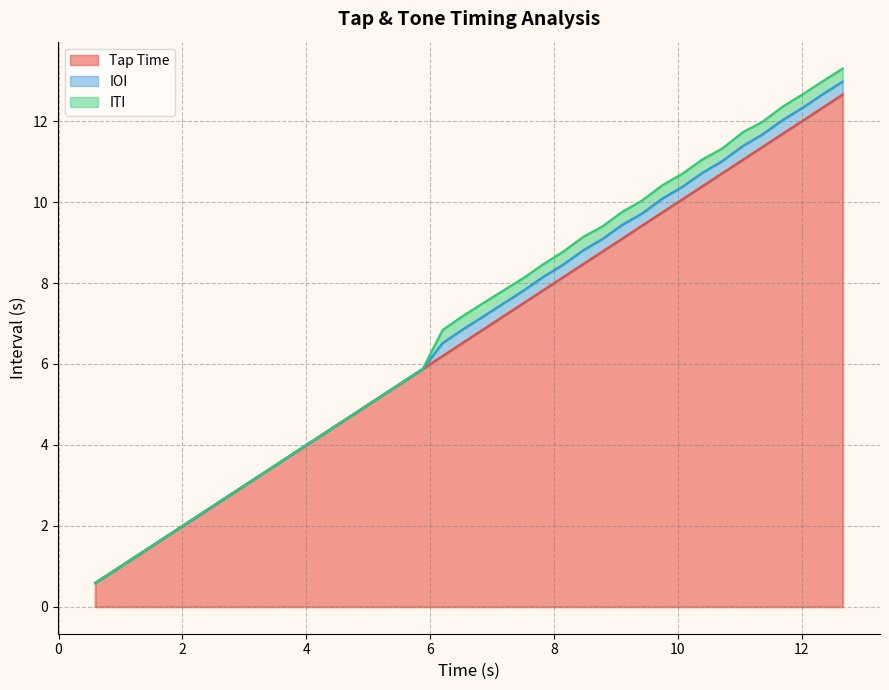

What is the difference between the second highest and minimum values in the Tap Time series?

11.8